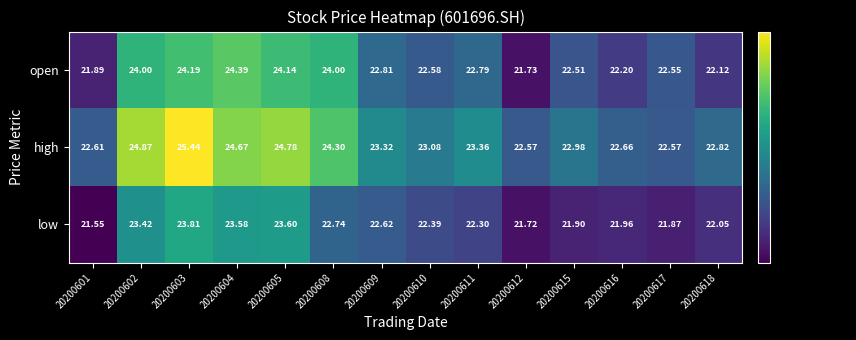

Which series has the largest total across all categories?

high